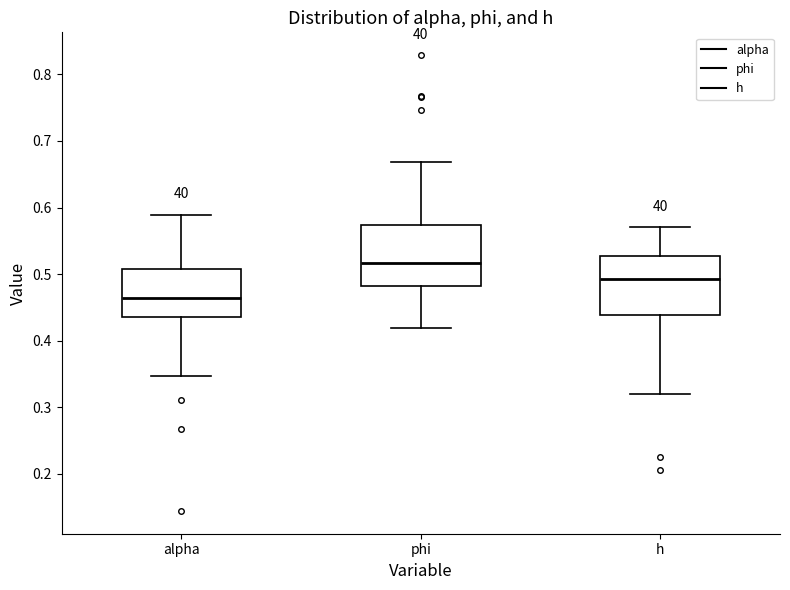

Which box has the highest median line?

phi